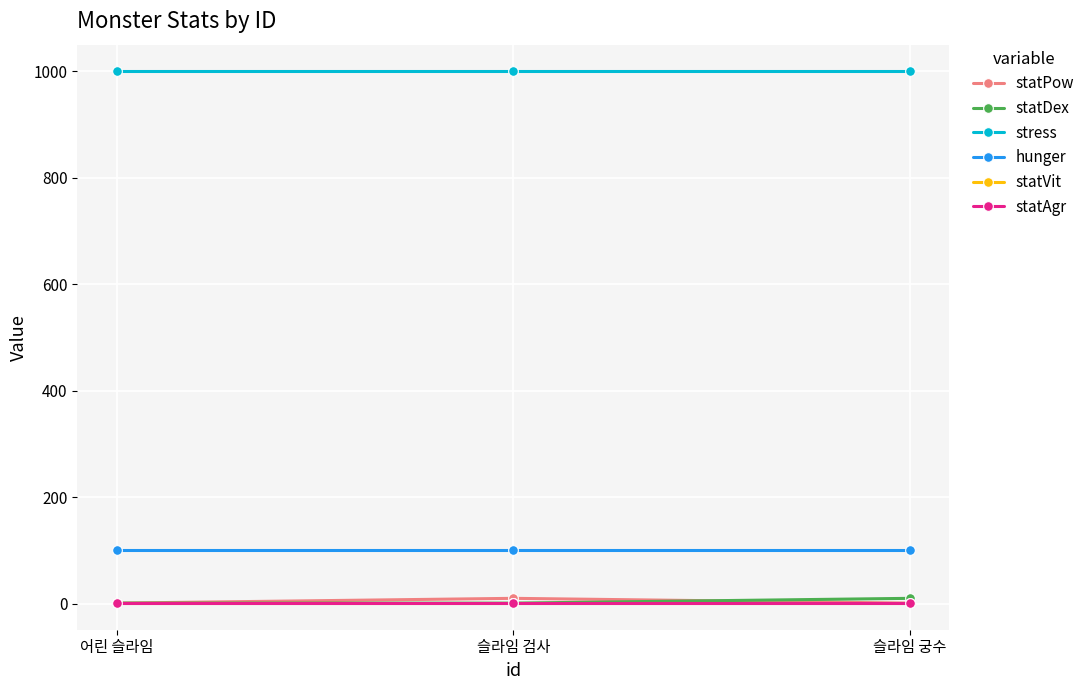

Which series changed the most between 어린 슬라임 and 슬라임 검사?

statPow